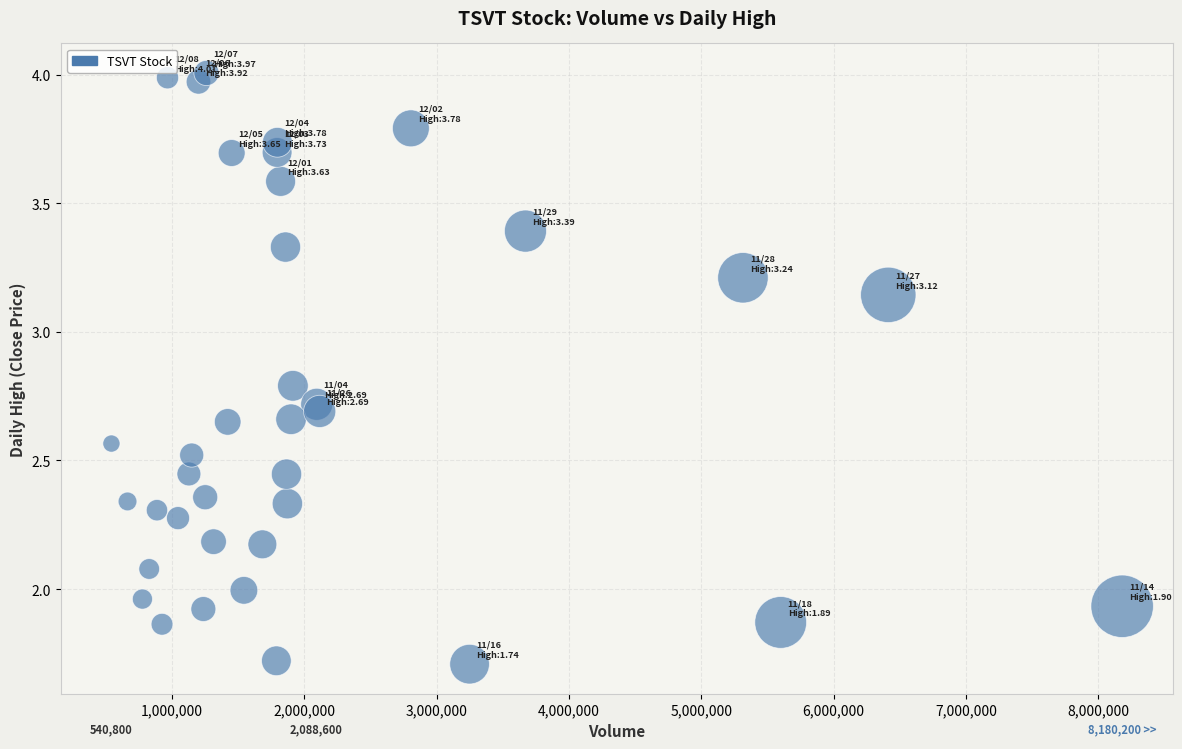

What is the range of X values (max minus min)?

7639400.0